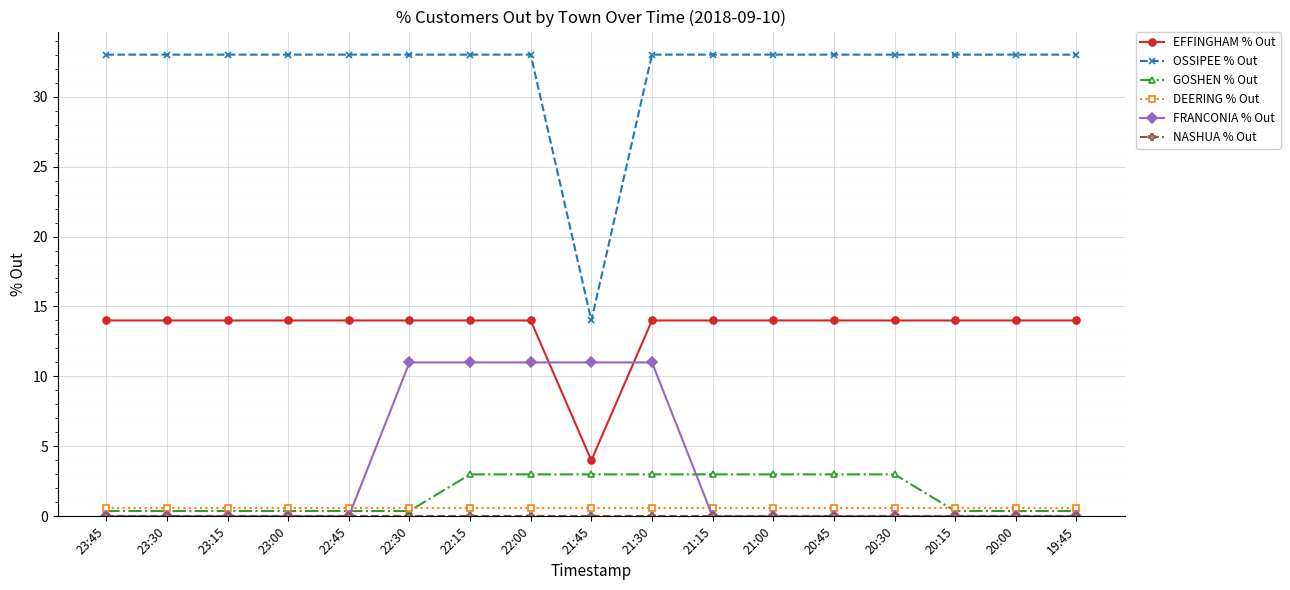

How many times do EFFINGHAM % Out and FRANCONIA % Out cross each other?

2